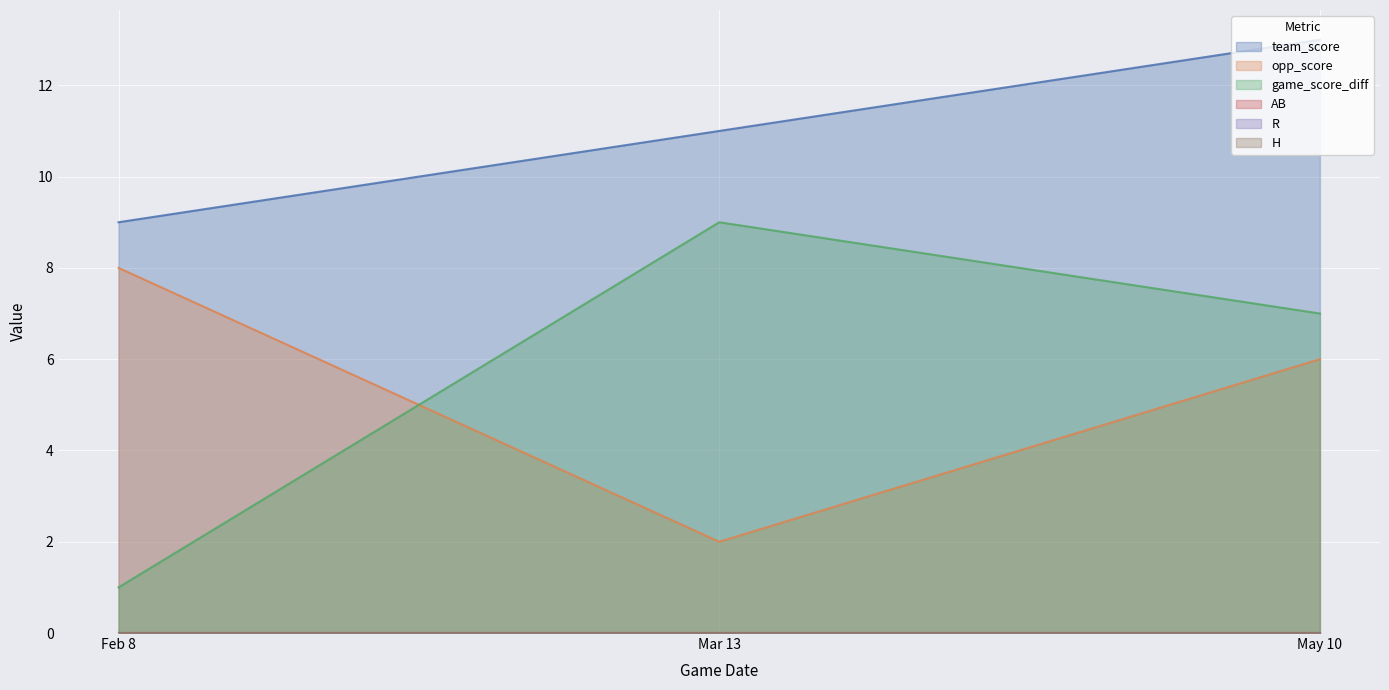

Which series has the largest total across all categories?

team_score